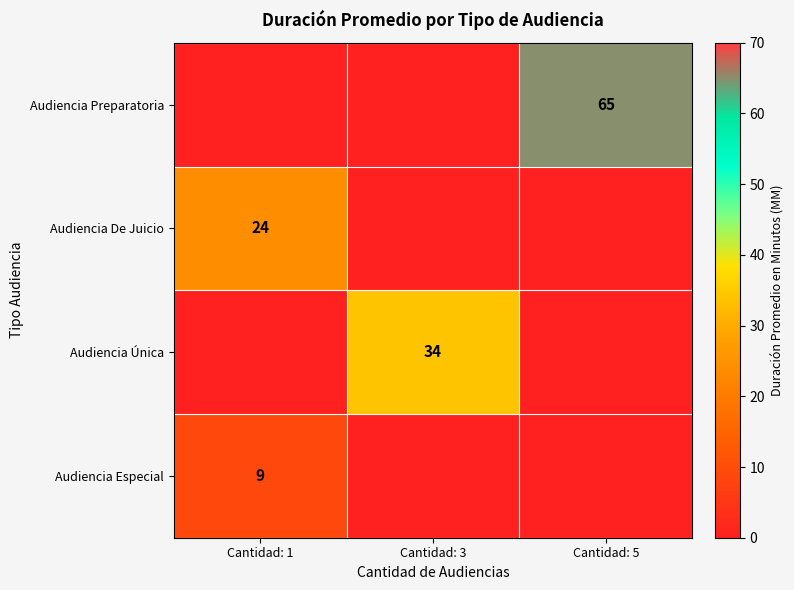

The value of Audiencia Preparatoria at Cantidad: 5 is 65. True or false?

True